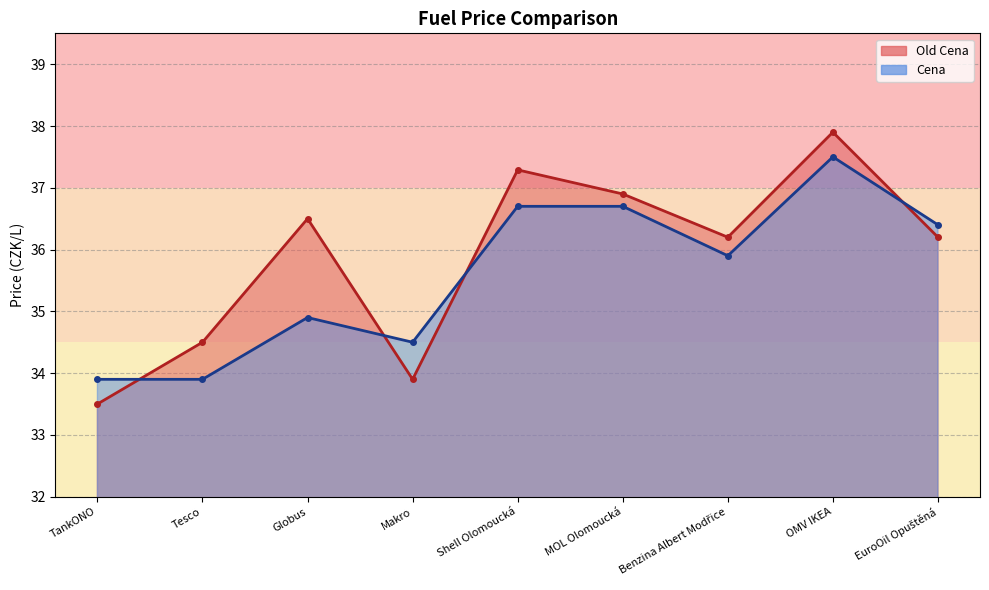

Reading left to right, what are all the values shown in this chart?

Old Cena: 33.5	34.5	36.5	33.9	37.3	36.9	36.2	37.9	36.2
Cena: 33.9	33.9	34.9	34.5	36.7	36.7	35.9	37.5	36.4